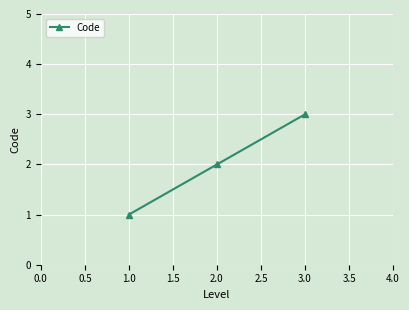

Is it true that the value at 3.0 is 4?

False